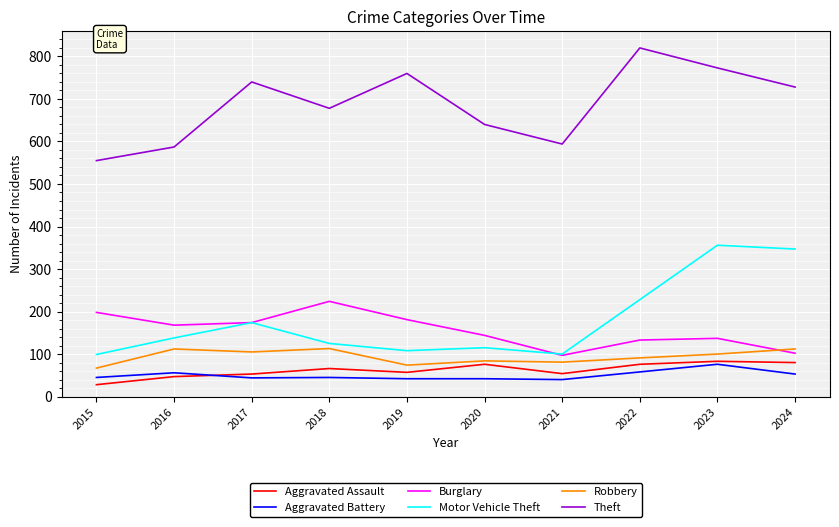

What are all the series names shown in the legend?

Aggravated Assault, Aggravated Battery, Burglary, Motor Vehicle Theft, Robbery, Theft